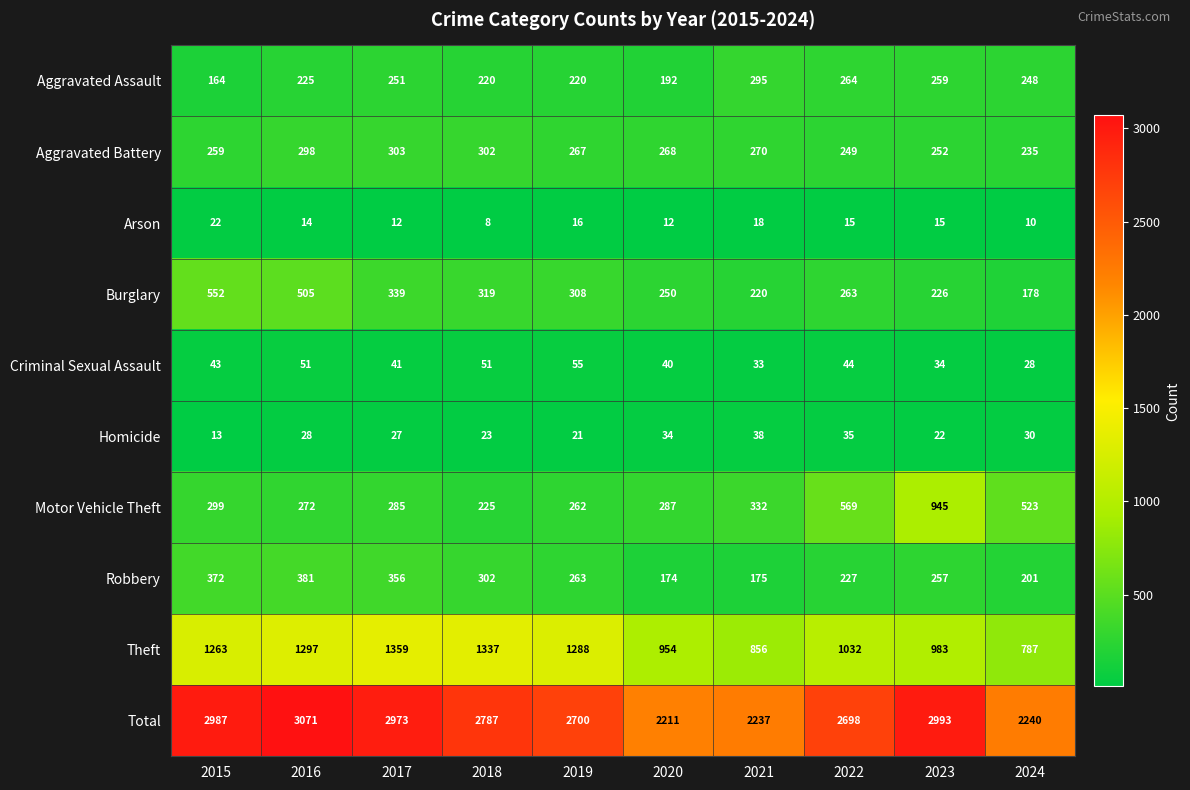

What is the approximate value of Aggravated Assault at 2021, to the nearest 10?

300